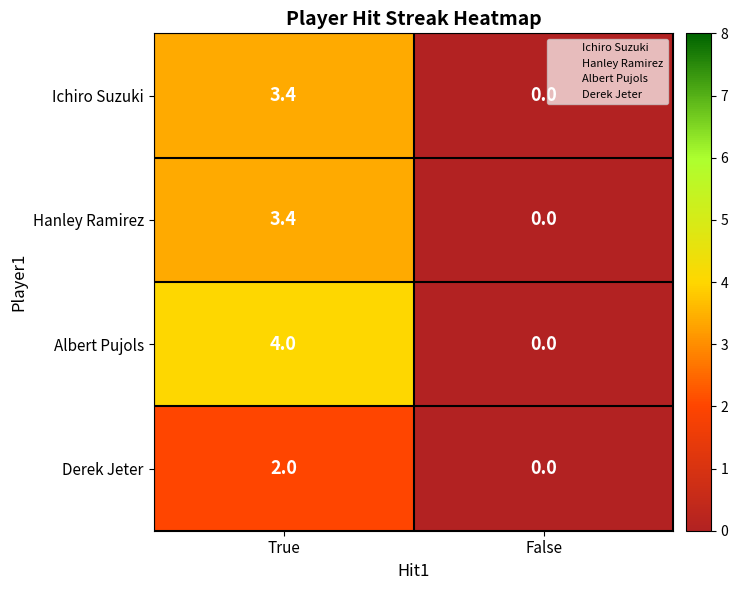

Read the Hanley Ramirez value at True.

3.4